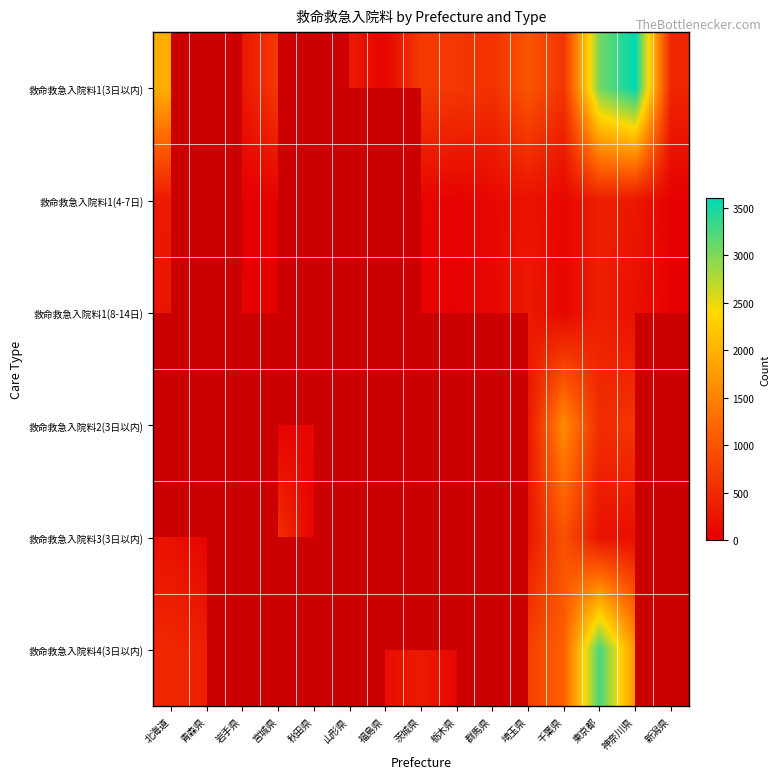

How many categories are shown in the chart?

15